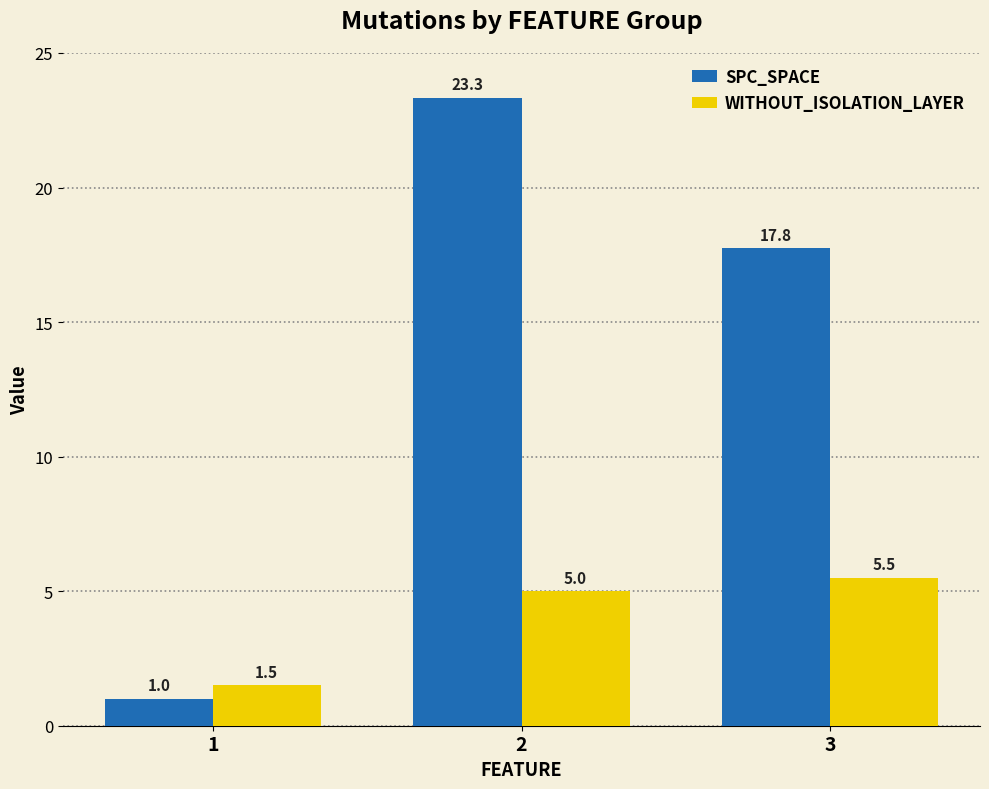

Between 1 and 2, which series saw the biggest shift?

SPC_SPACE